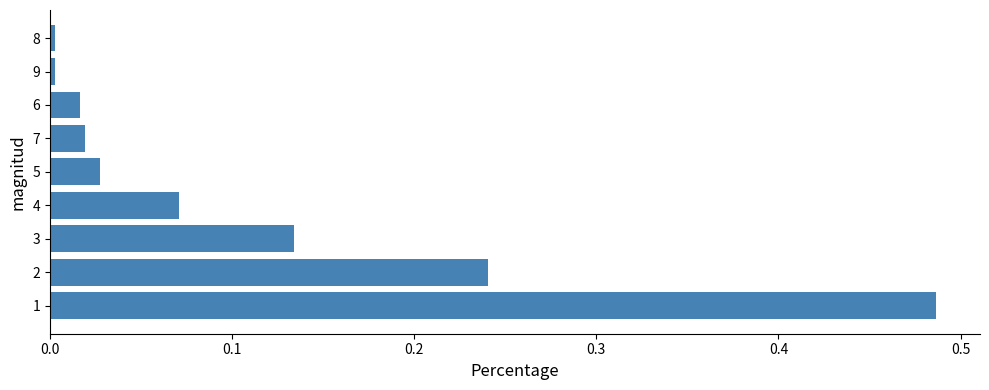

Between 3 and 4, which is larger?

3